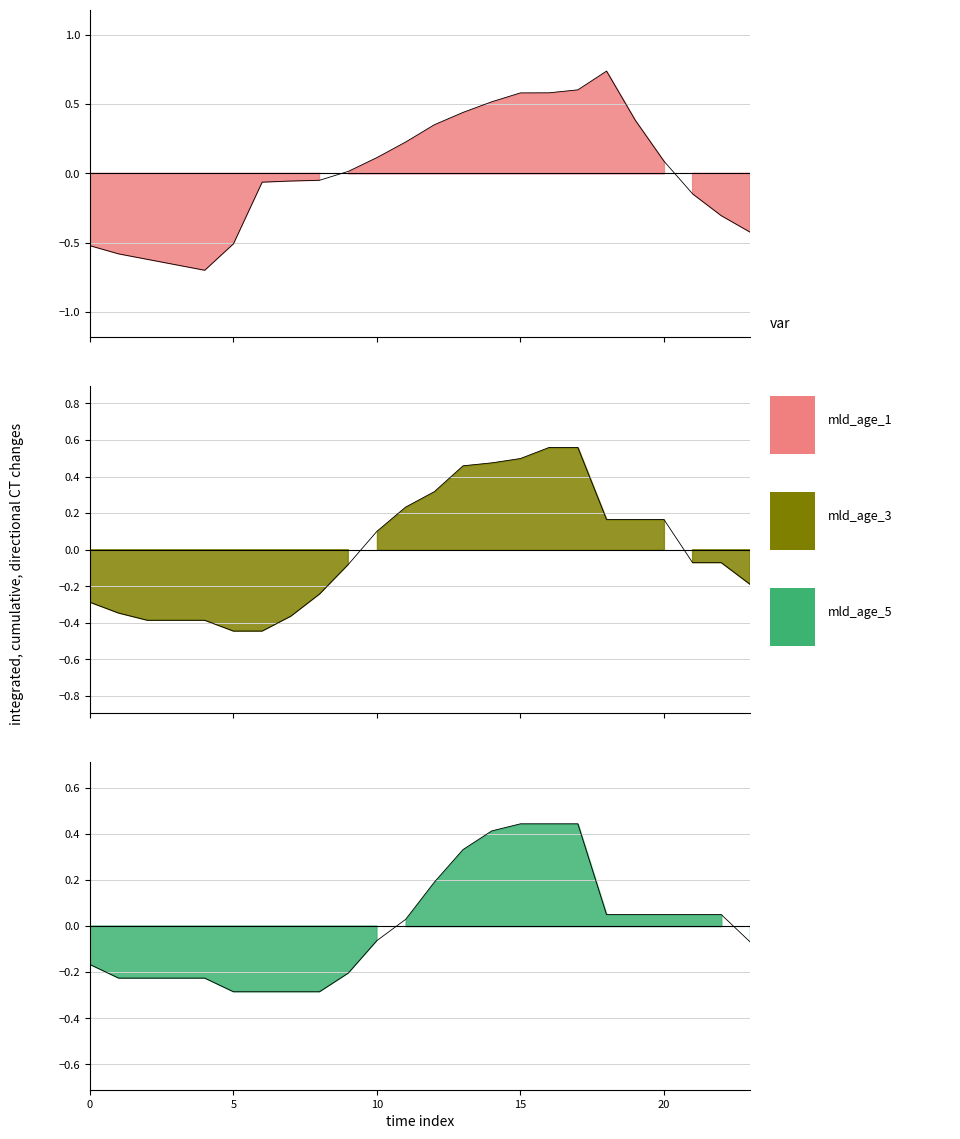

Which series has the widest spread of values?

row_0